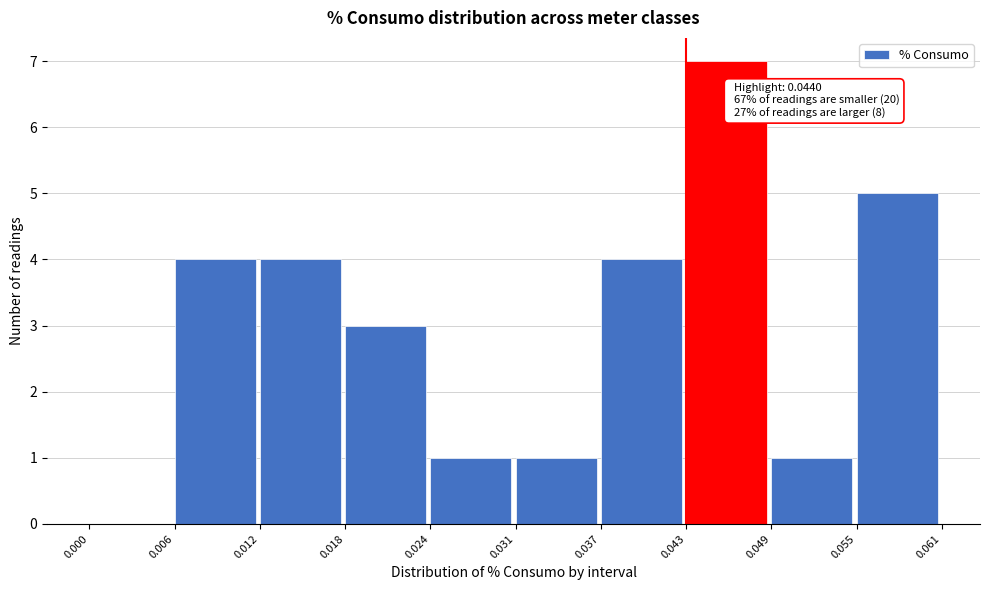

Which range on the x-axis has the tallest bar?

0.043 to 0.049